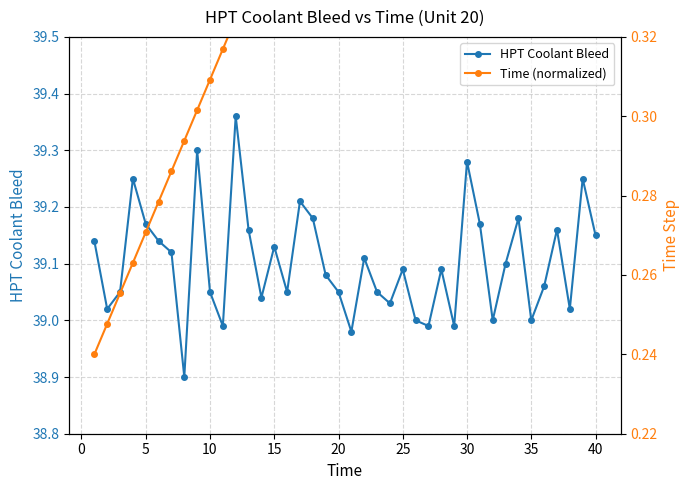

True or false: HPT Coolant Bleed and Time (normalized) intersect in this chart.

False